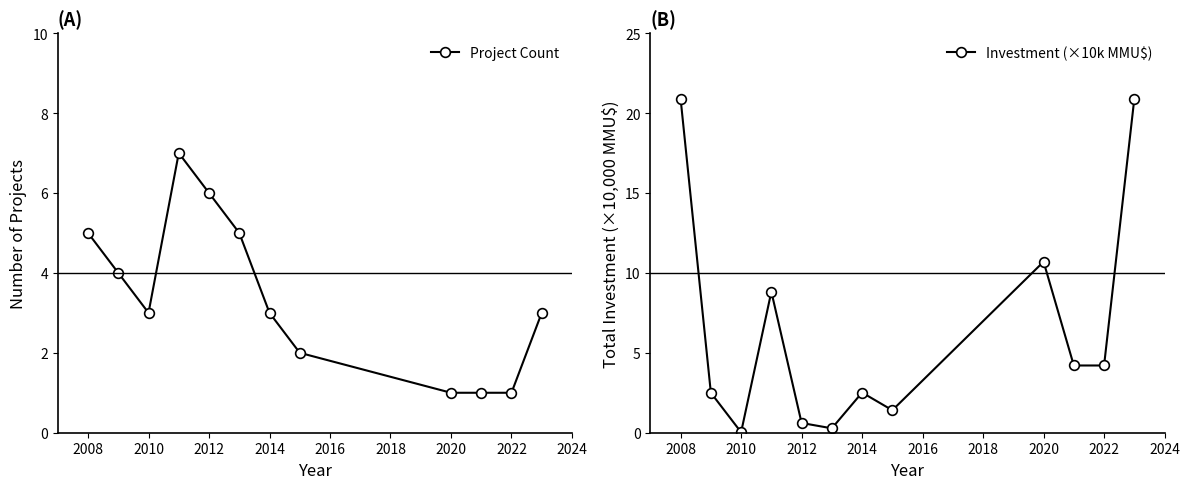

Rank the series by their maximum value, from lowest to highest.

Project Count, Investment (×10k MMU$)